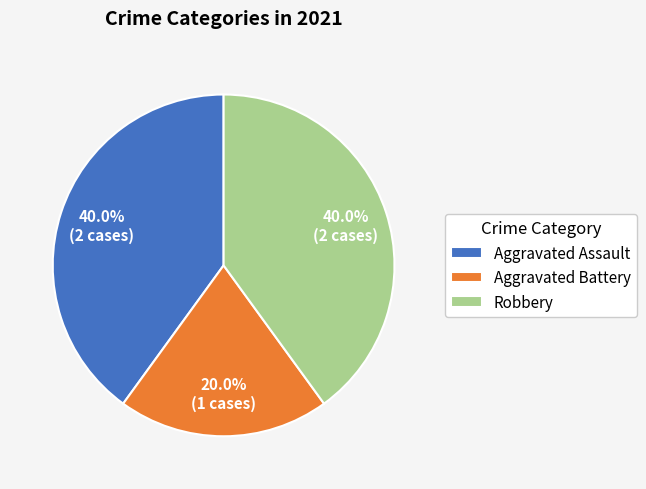

Combined, what portion of the pie is Robbery and Aggravated Assault?

80.0%